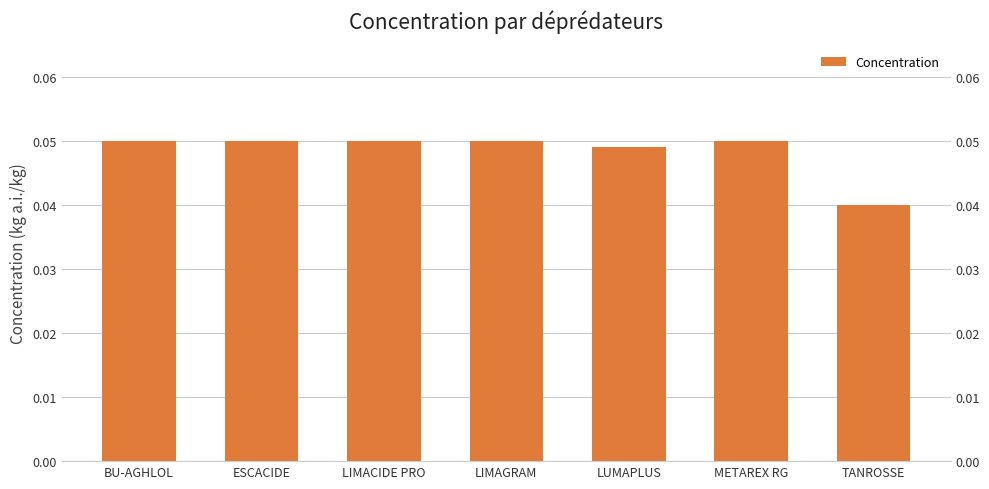

Count the number of data series in this chart.

1